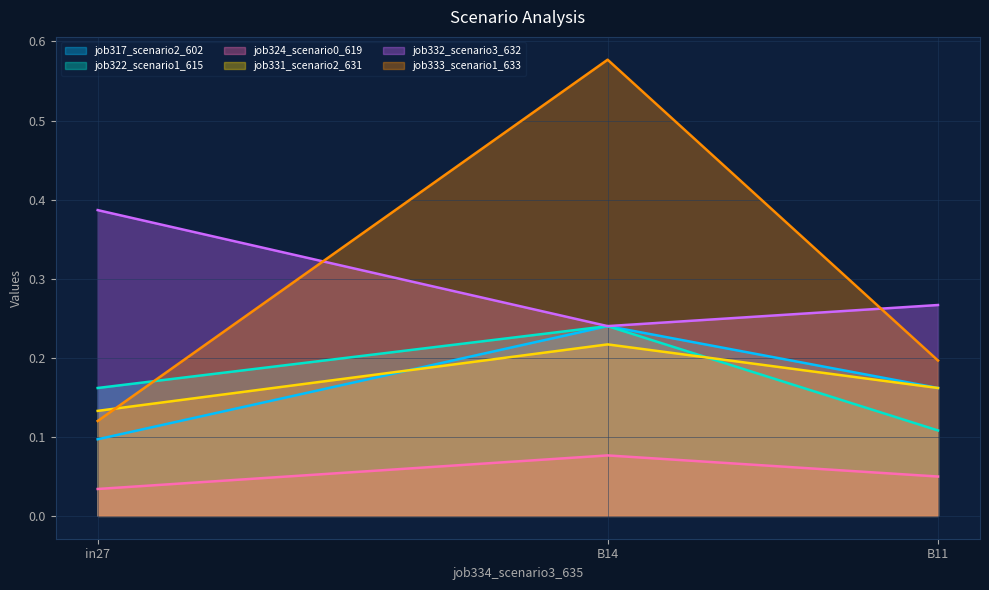

Reading right to left, extract all data points from this chart.

job317_scenario2_602: B11=0.2	B14=0.2	in27=0.1
job322_scenario1_615: B11=0.1	B14=0.2	in27=0.2
job324_scenario0_619: B11=0.0	B14=0.1	in27=0.0
job331_scenario2_631: B11=0.2	B14=0.2	in27=0.1
job332_scenario3_632: B11=0.3	B14=0.2	in27=0.4
job333_scenario1_633: B11=0.2	B14=0.6	in27=0.1